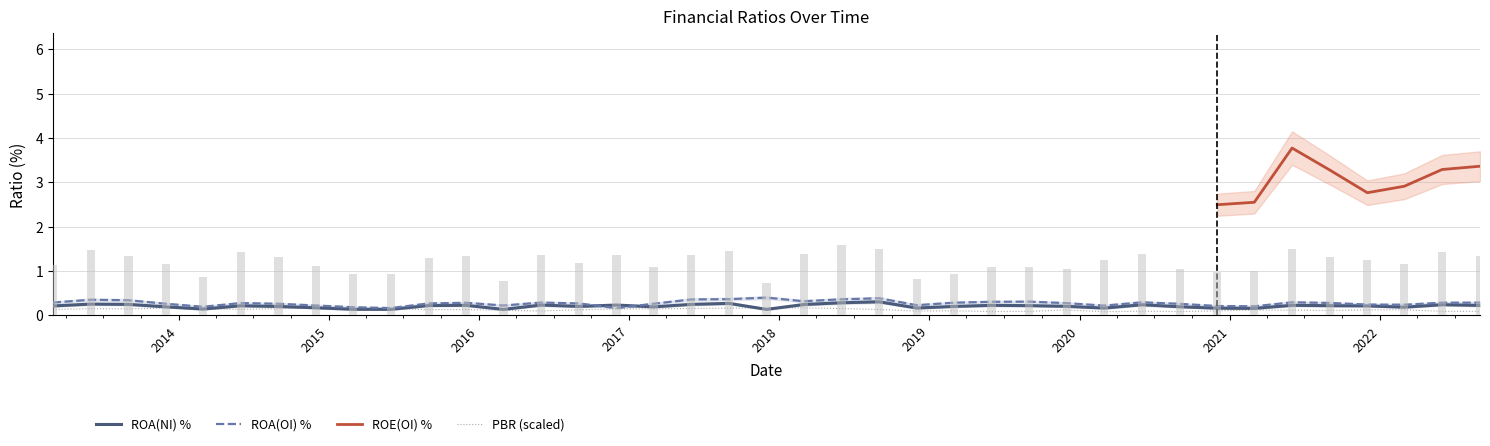

At how many categories does at least one series exceed 0?

39